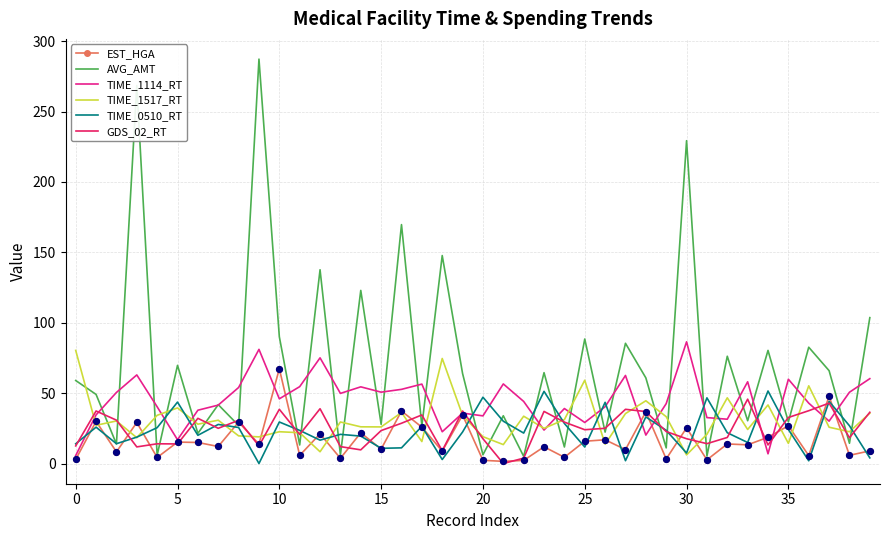

What is the maximum value for TIME_0510_RT?

51.5